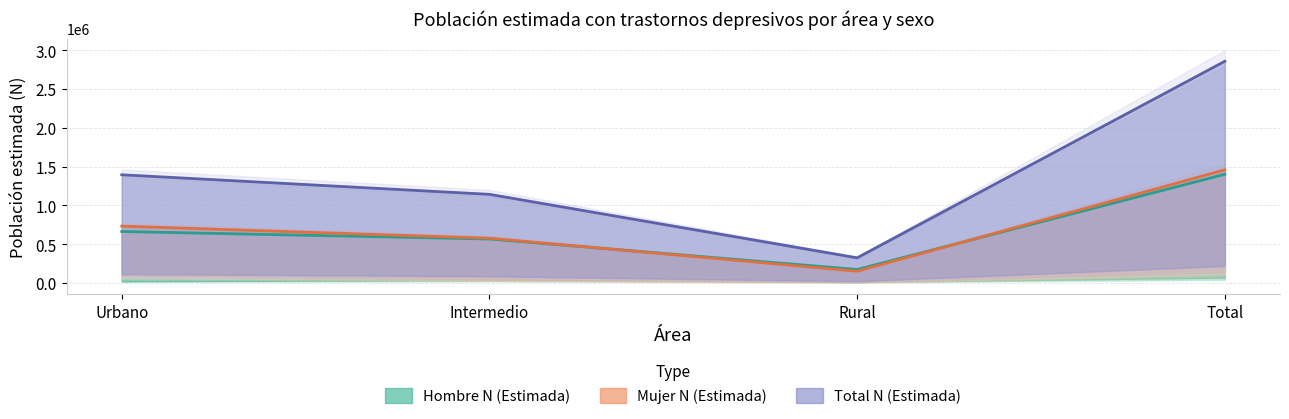

What is the average value of the Hombre_N series?

700059